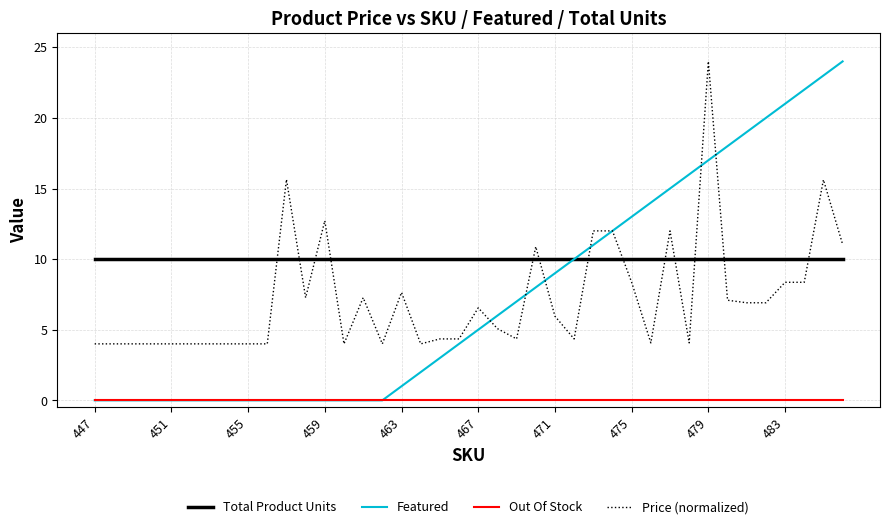

Which series has the largest range (max minus min)?

Featured